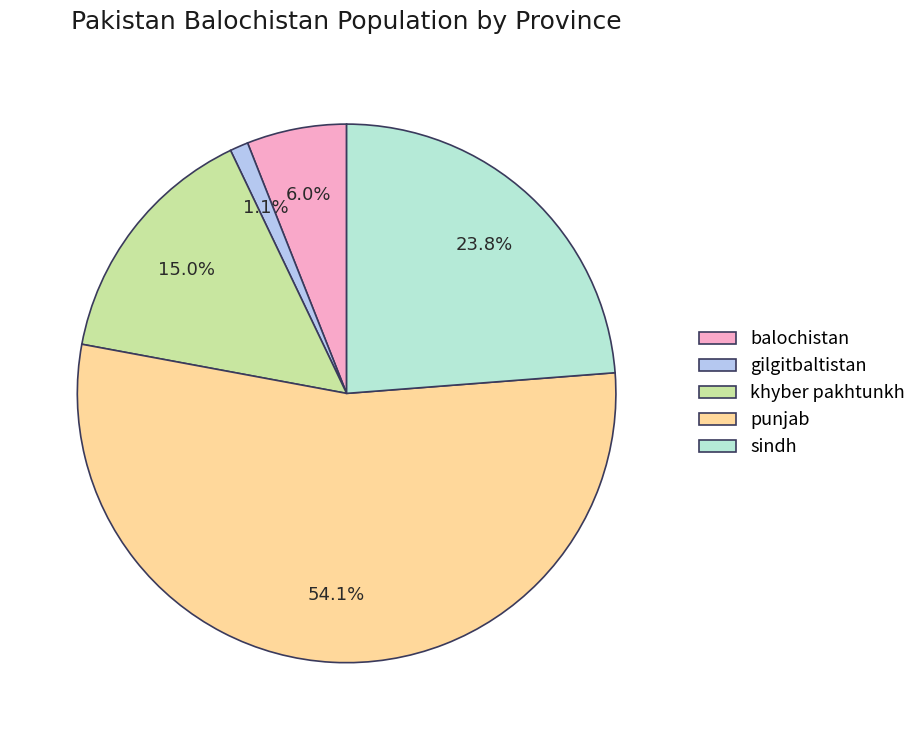

True or false: punjab accounts for 62% of the total.

False